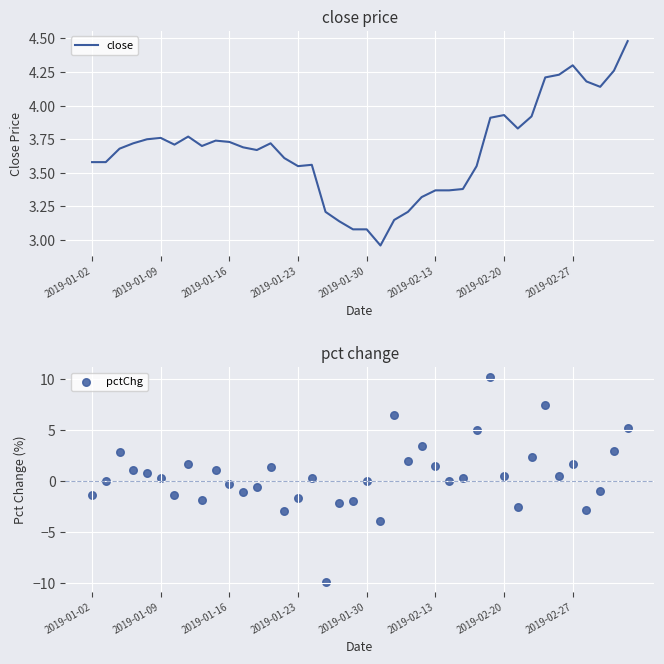

Is the value of pctChg at 37 greater than the value of close at 2019-01-02?

No